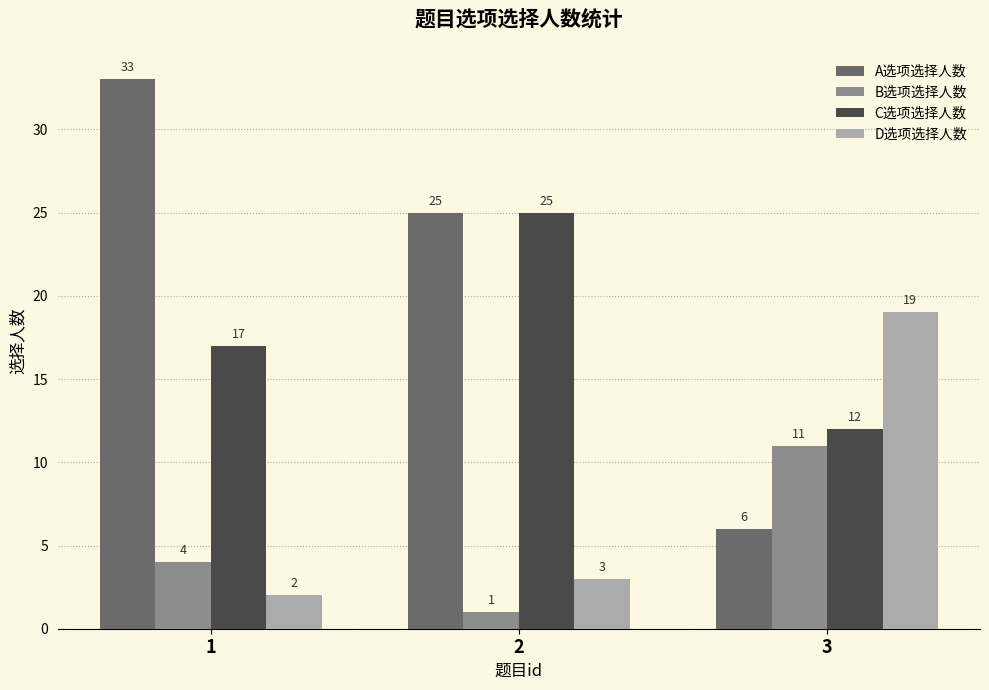

What is the difference between the A选项选择人数 values at 1 and 3?

27